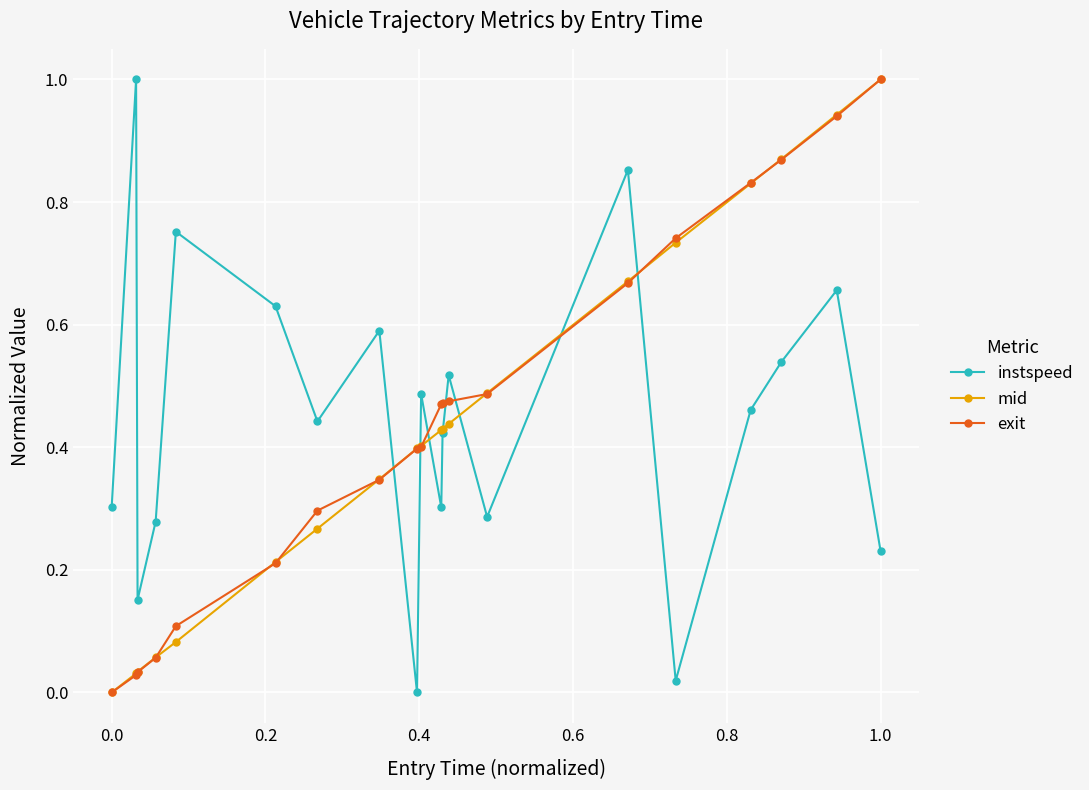

After their last crossing, which series has the higher values: instspeed or exit?

exit